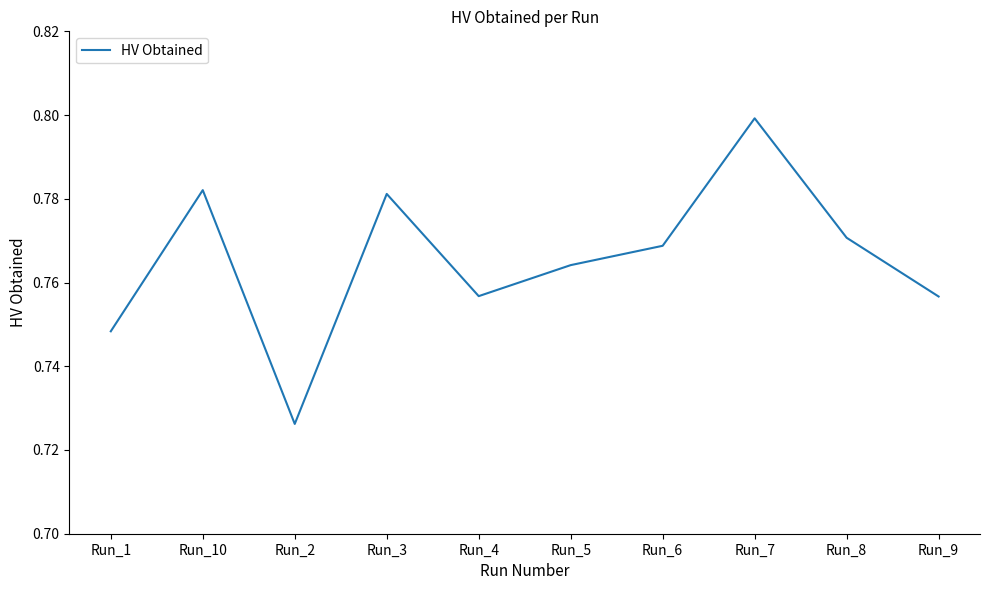

Is this an area chart (filled region under the line)?

No